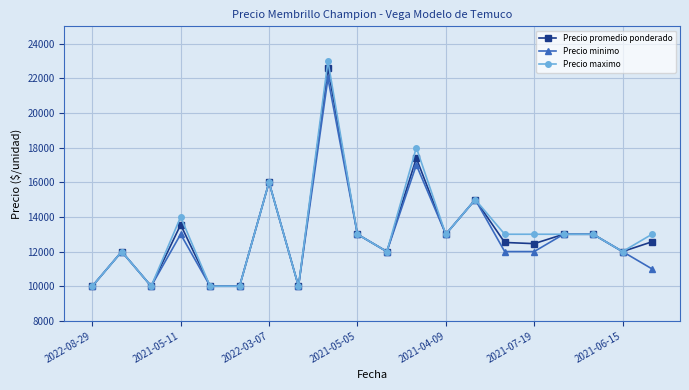

What is the value of the Precio maximo point at the 1st from the left?

10000